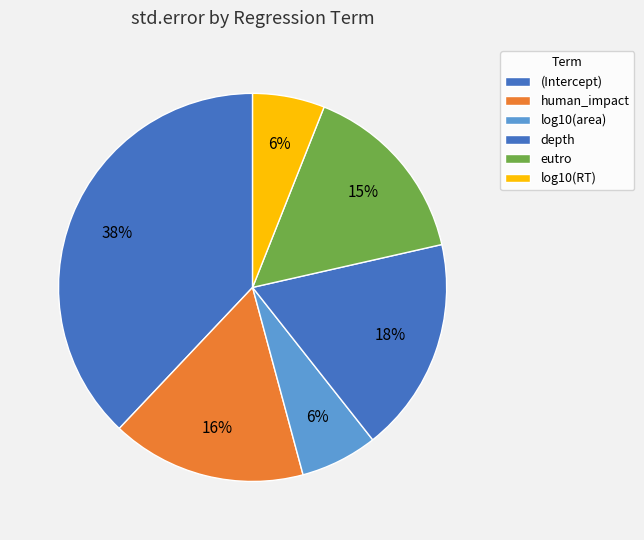

How many segments does this pie chart have?

6